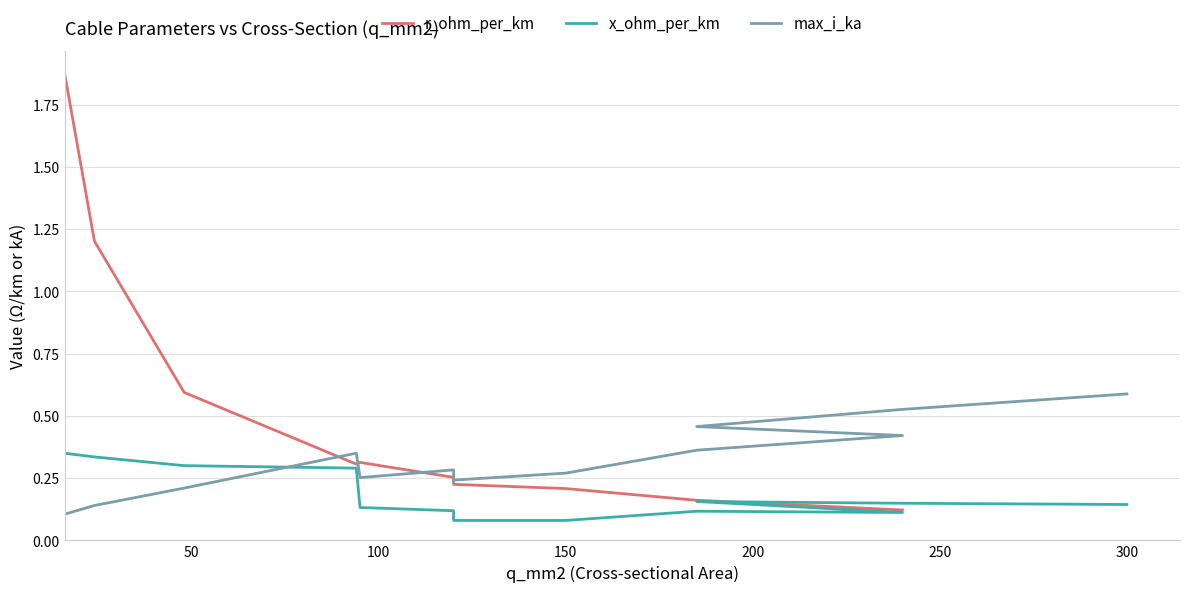

How many interior local peaks does the max_i_ka series have?

2